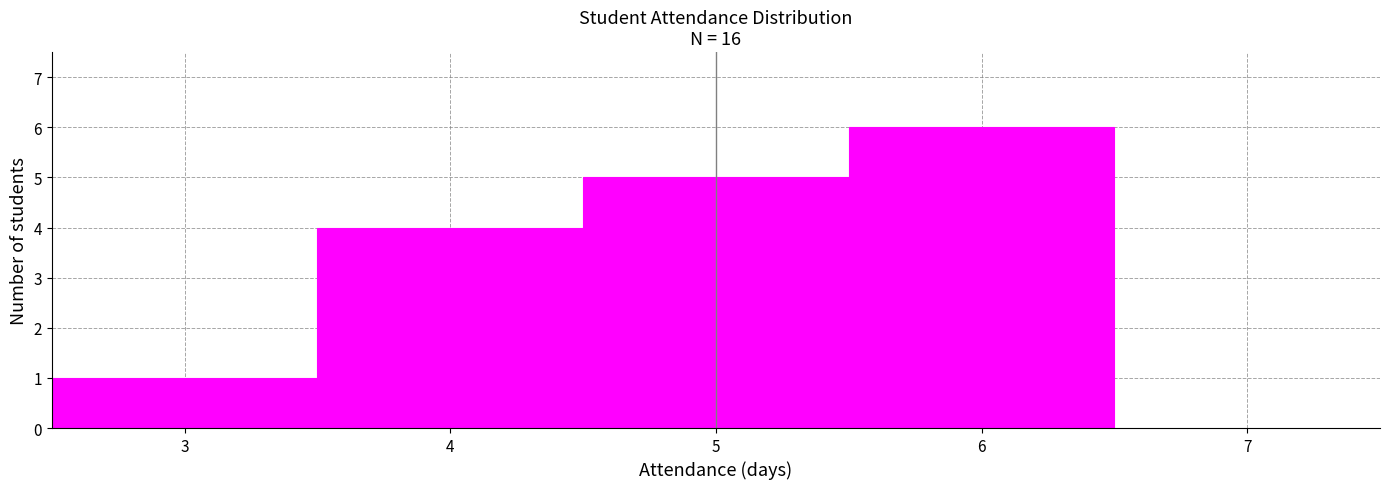

Reading left to right, list every bar in this chart as the range it spans on the x-axis followed by its height. The values are not printed on the chart, so give them approximately, as read against the axis.

2.5 to 3.5: 1
3.5 to 4.5: 4
4.5 to 5.5: 5
5.5 to 6.5: 6